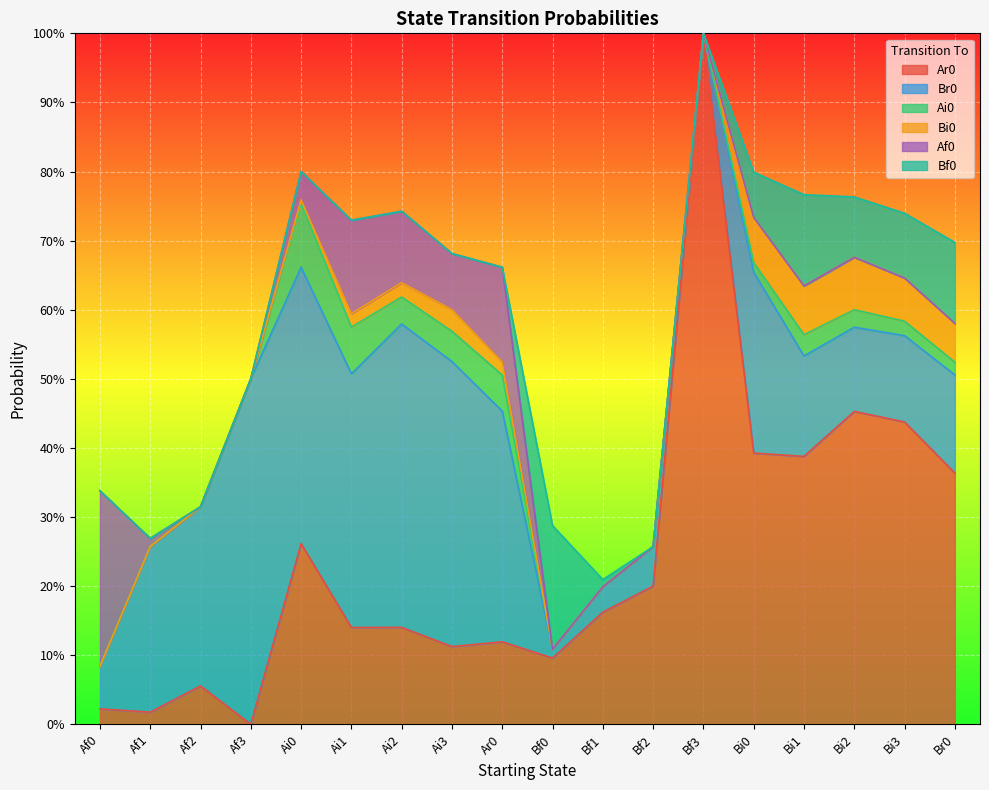

True or false: Ar0 has a value of 0.1 at Bi2.

False